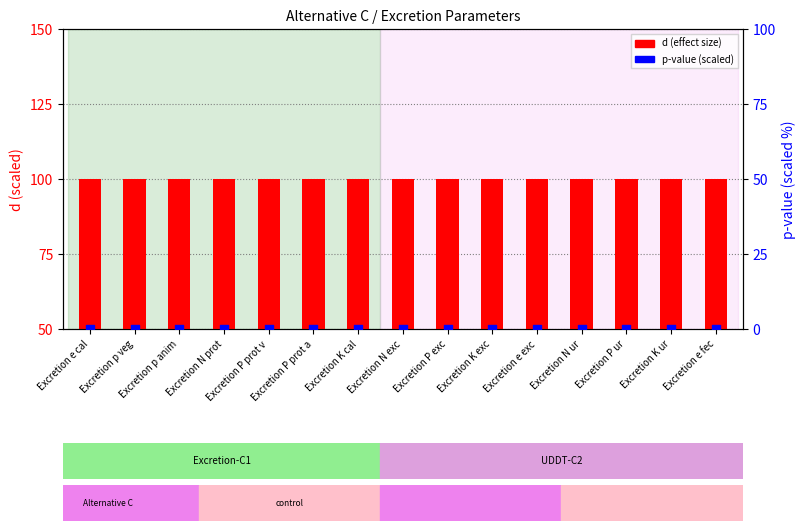

Is the value of p-value (scaled) at Excretion N prot greater than the value of d (effect size) at Excretion P prot v?

No